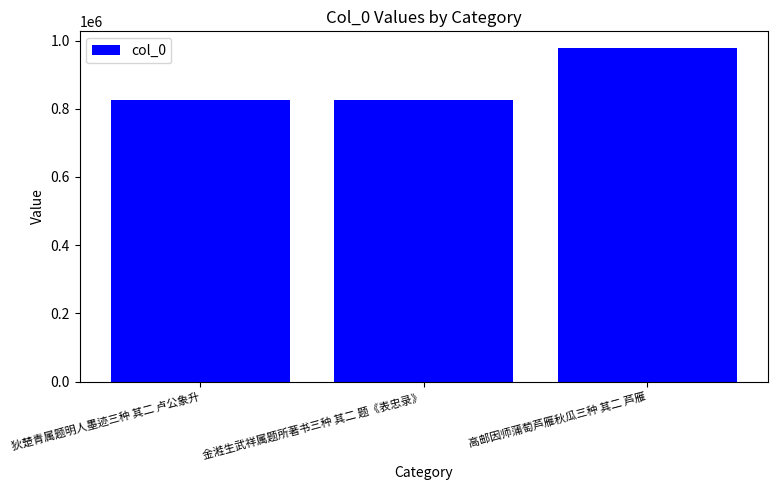

Approximately how many times larger is the value at 狄楚青属题明人墨迹三种 其二 卢公象升 compared to 高邮因师蒲萄芦雁秋瓜三种 其二 芦雁?

0.8